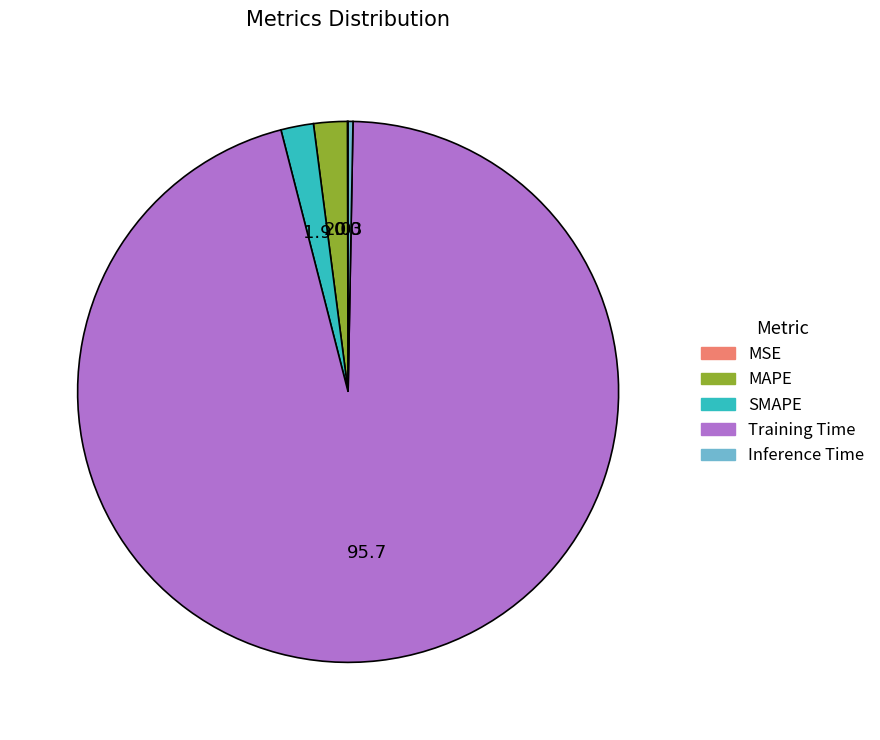

The MAPE slice represents 11% of the pie. True or false?

False